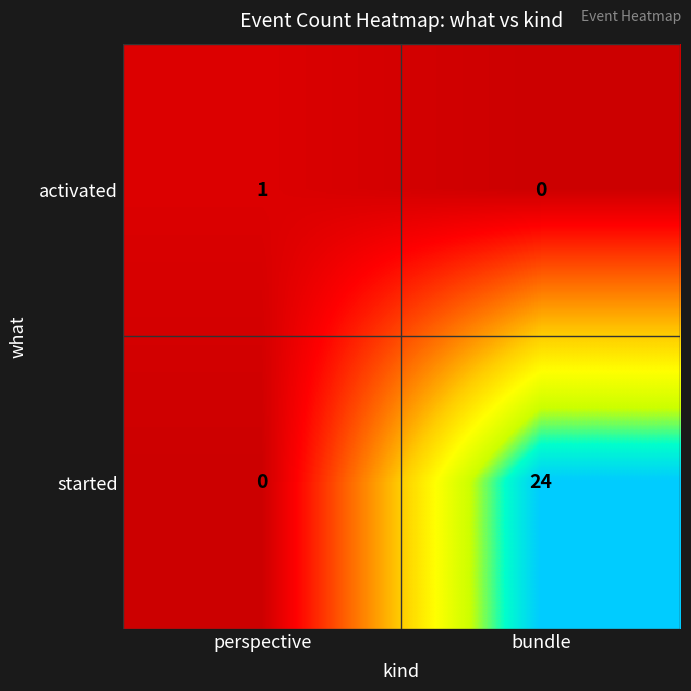

At which category is the sum across all series the highest?

bundle